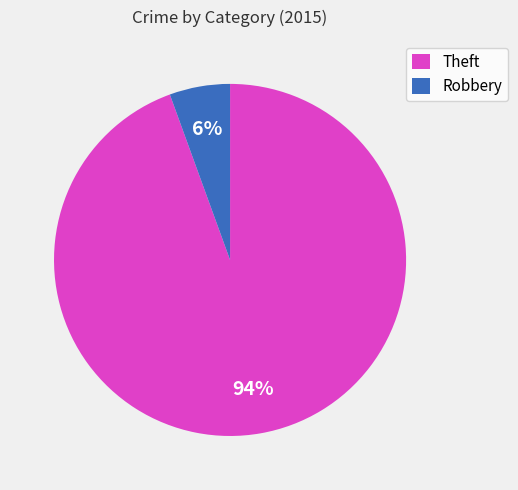

To the nearest percent, what is the combined percentage of Theft and Robbery?

100%